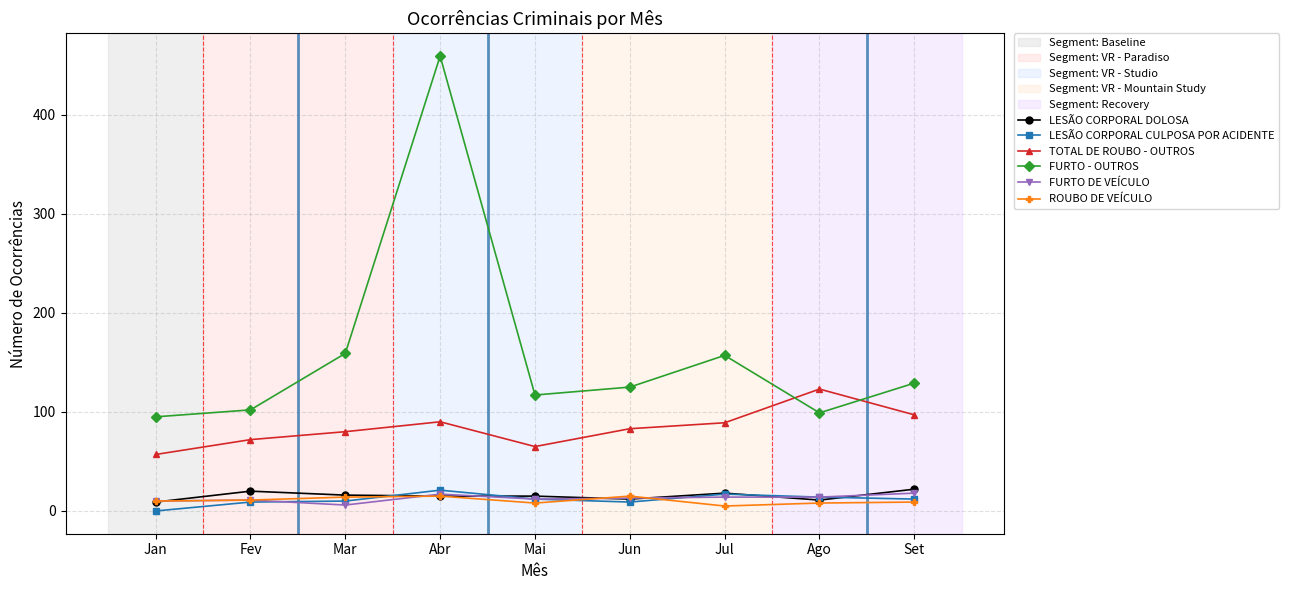

What is the maximum value shown in the chart?

459